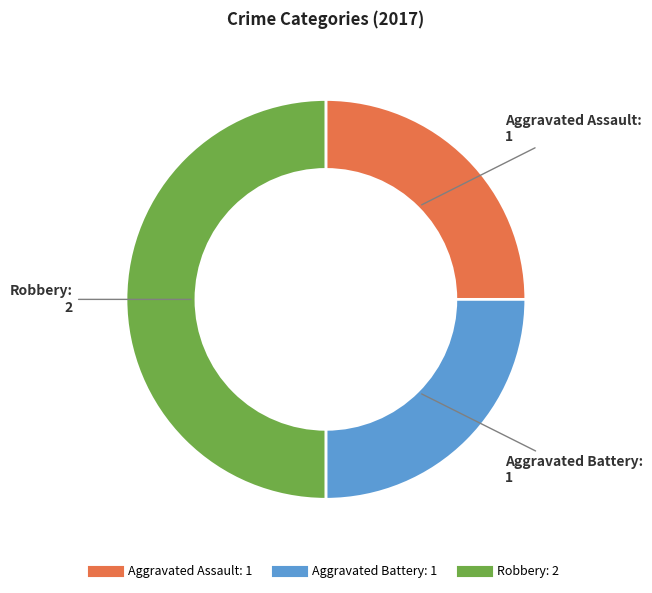

How many slices are in this pie chart?

3